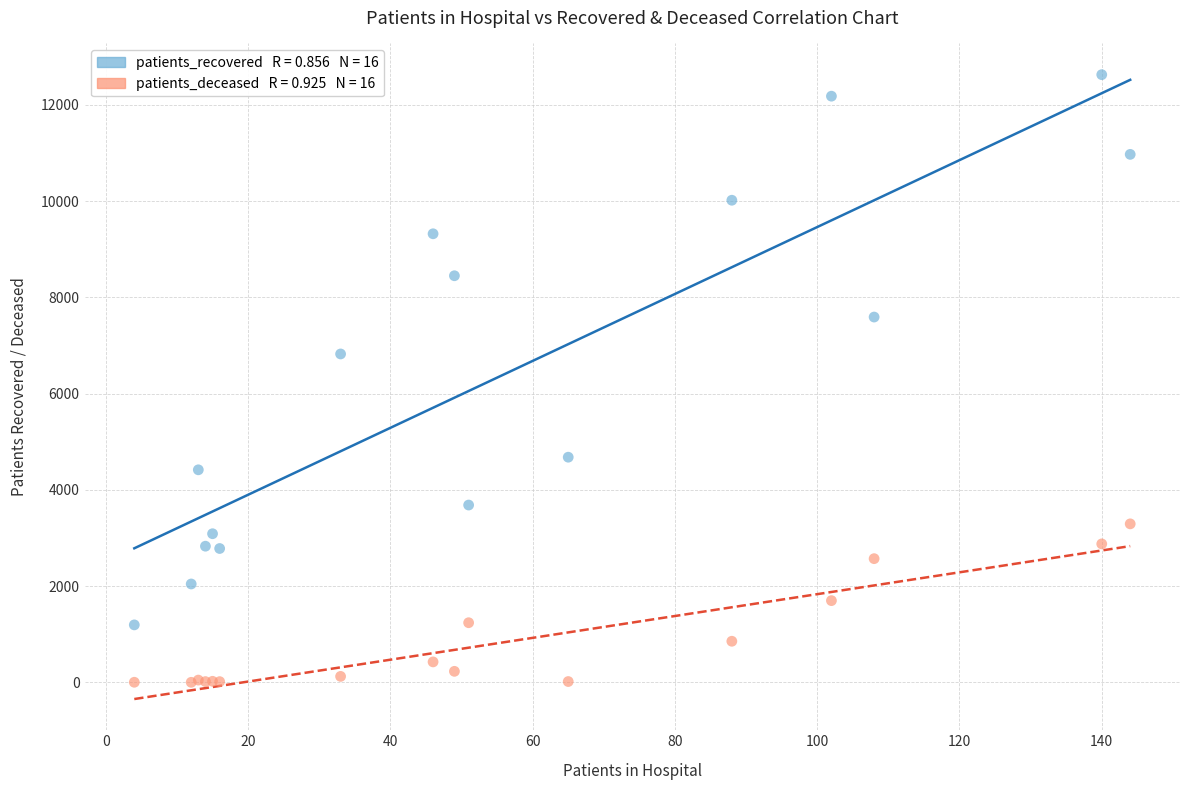

Across all series, what Y value is closest to 6315?

6825